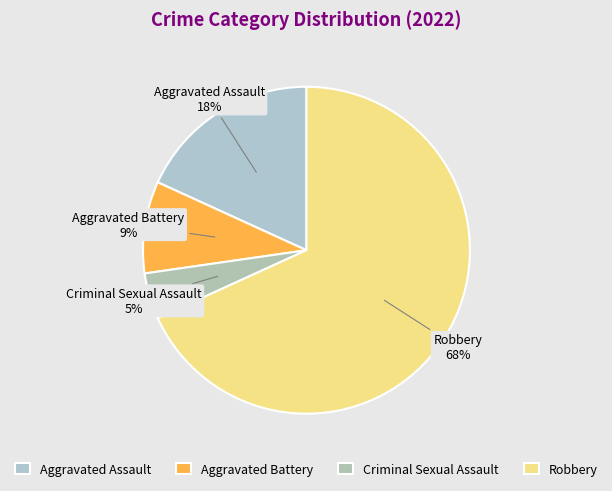

How many segments does this pie chart have?

4